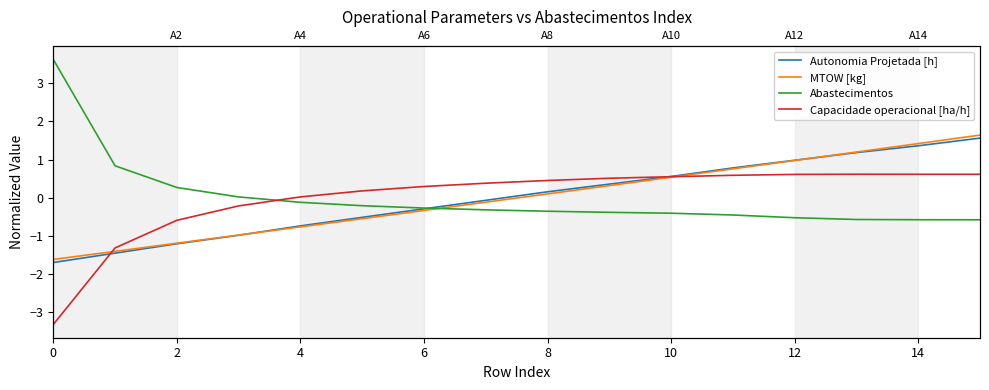

List the series in order of their peak value, highest first.

Abastecimentos, MTOW [kg], Autonomia Projetada [h], Capacidade operacional [ha/h]